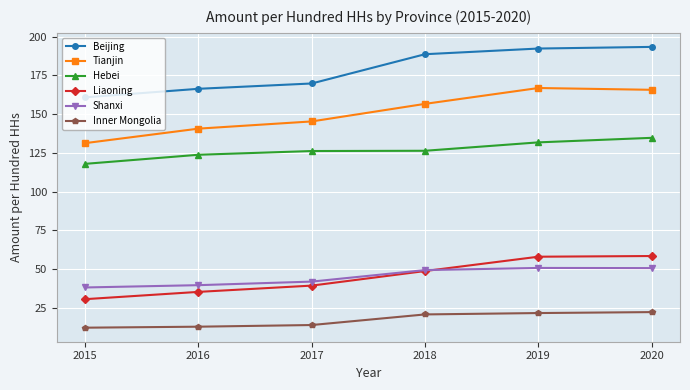

At how many categories does at least one series exceed 142?

6